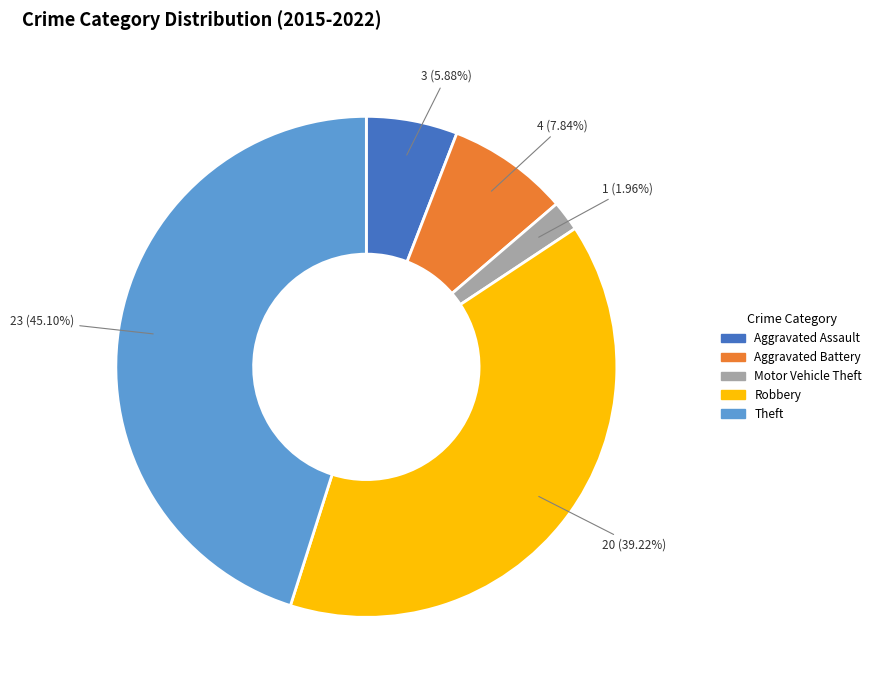

Is there a majority slice in this chart?

No